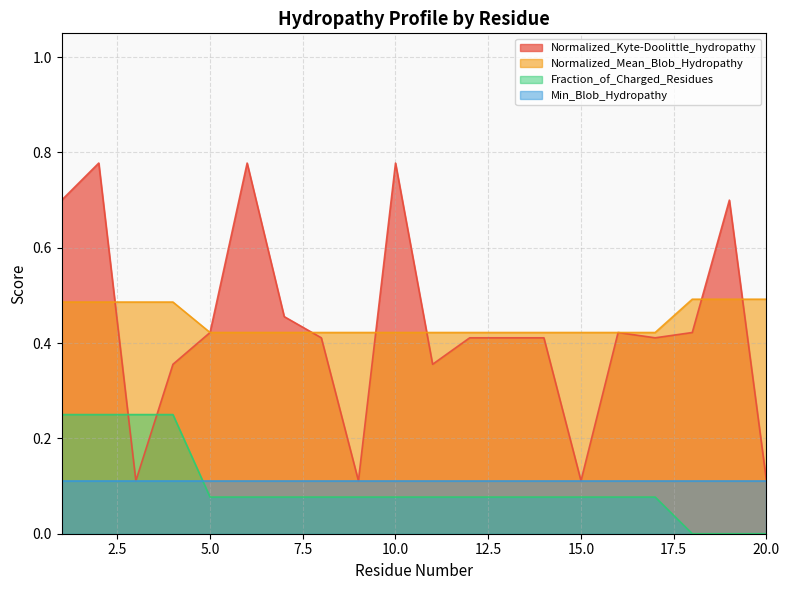

Which series has the largest range (max minus min)?

Normalized_Kyte-Doolittle_hydropathy